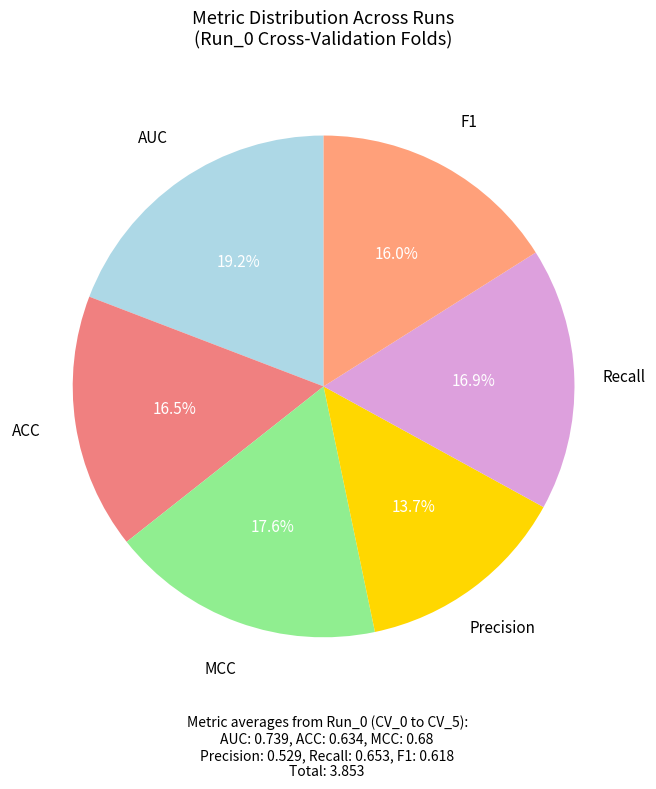

What percentage is the Recall slice, to the nearest percent?

17%